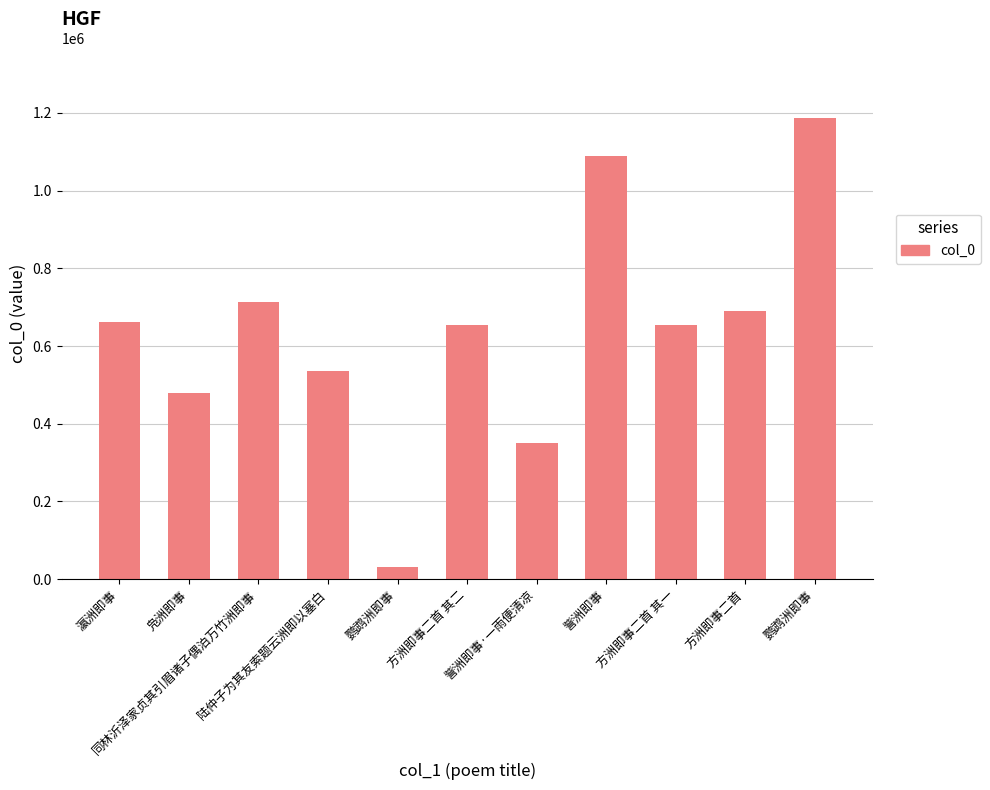

Approximately how many times larger is the value at 同林沂泽家贞其引眉诸子偶泊万竹洲即事 compared to 訾洲即事?

0.7